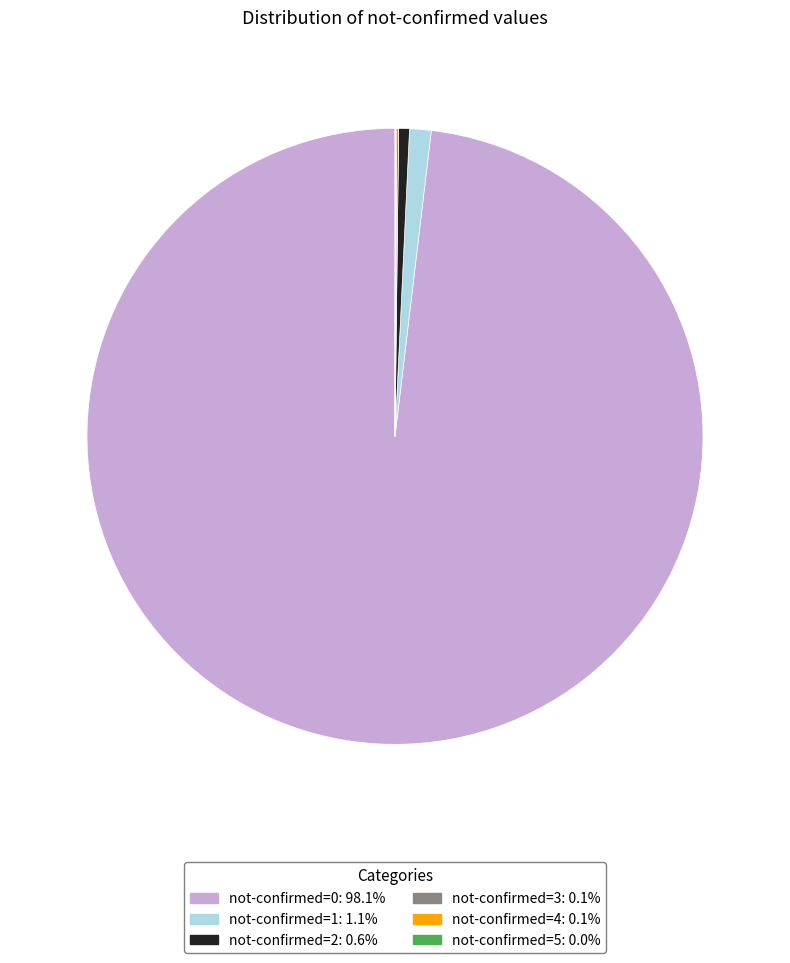

Does any single category account for the majority?

Yes